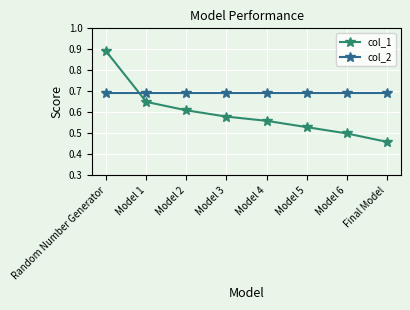

True or false: col_1 has more than 2 points higher than both neighbors.

False